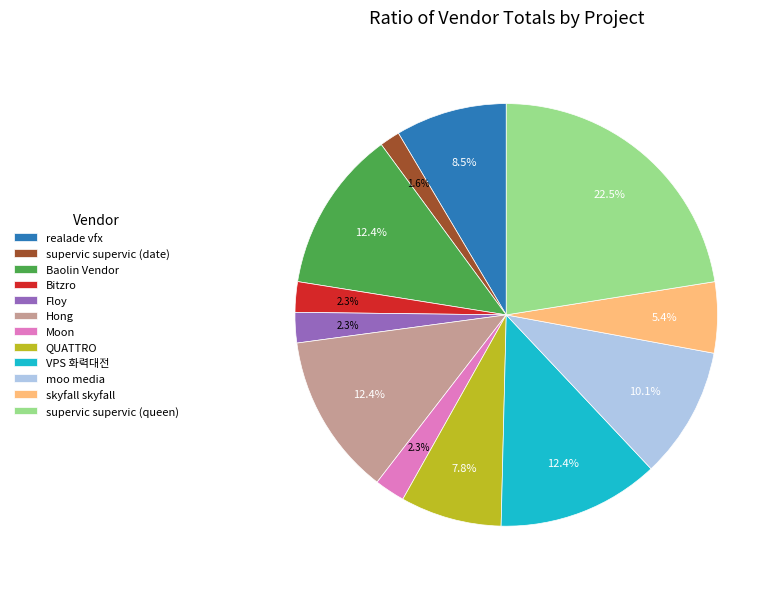

Is it true that Bitzro is 2% of the pie?

True